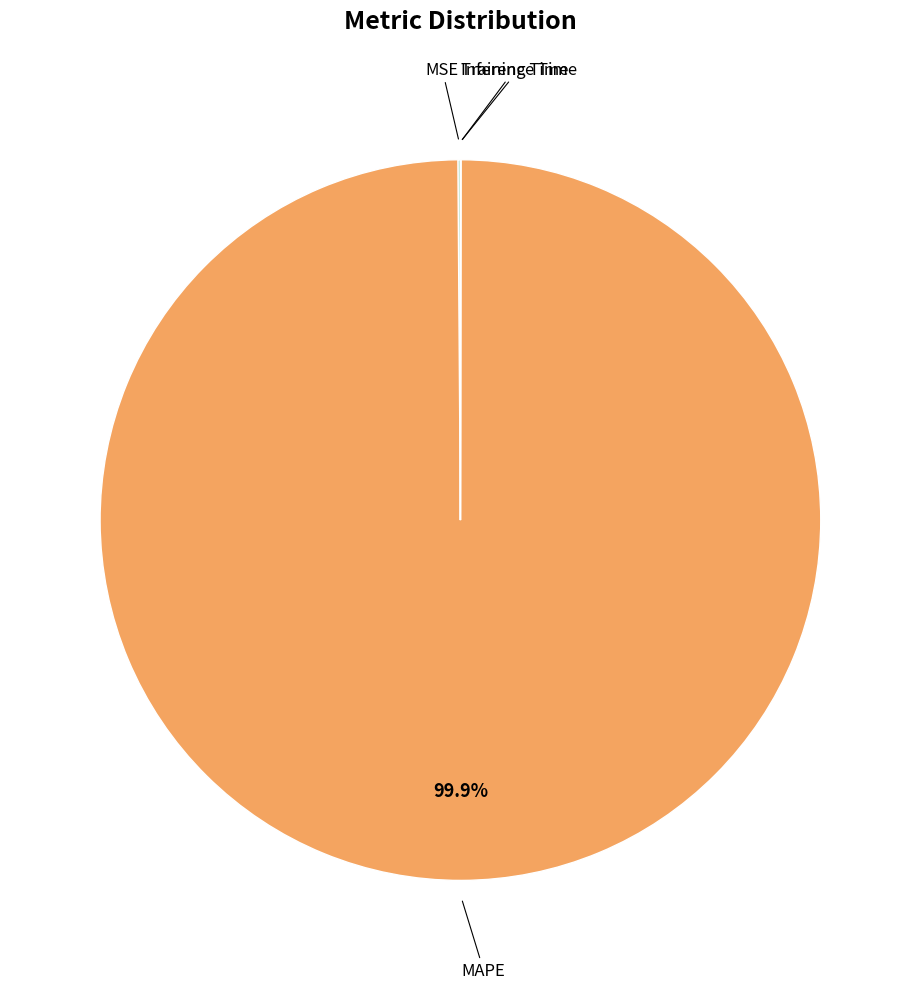

Does any single category account for the majority?

Yes